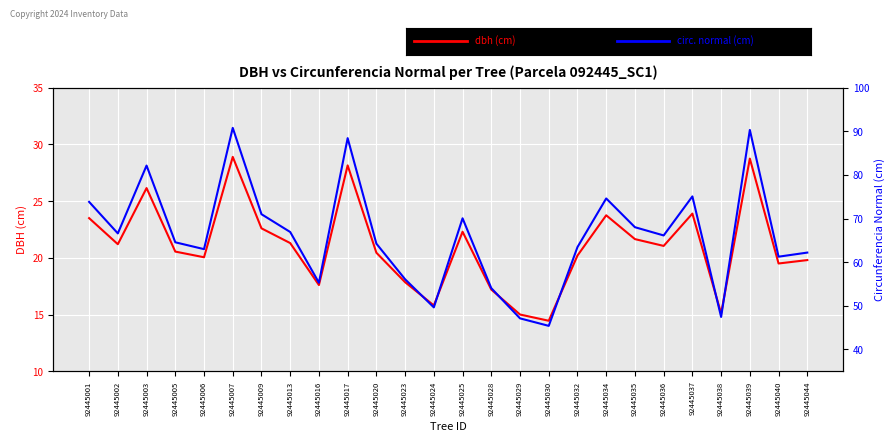

Is it true that dbh equals 21.1 at 92445036?

True